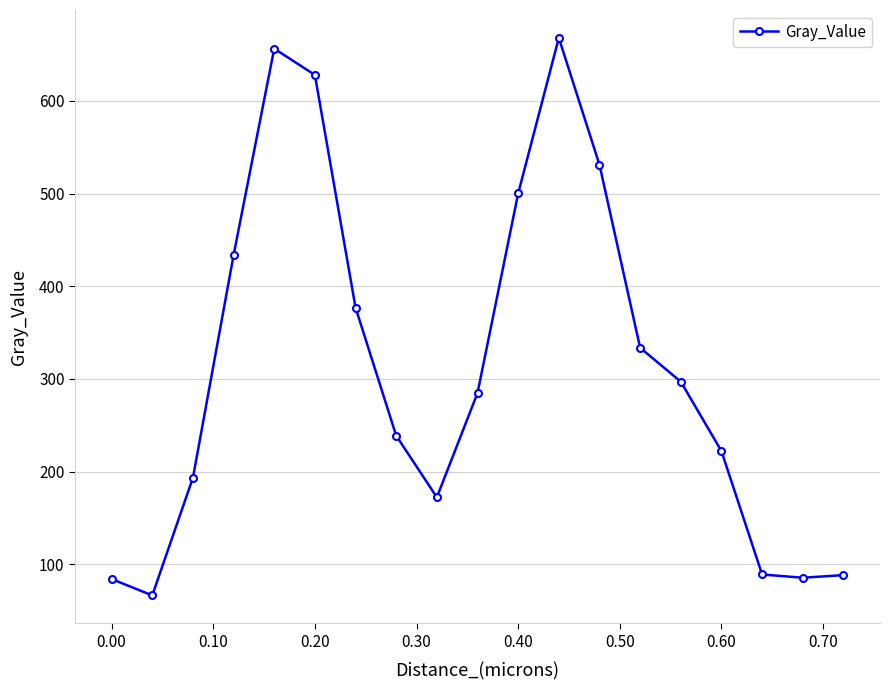

What is the value of the 9th point from the left?

172.3